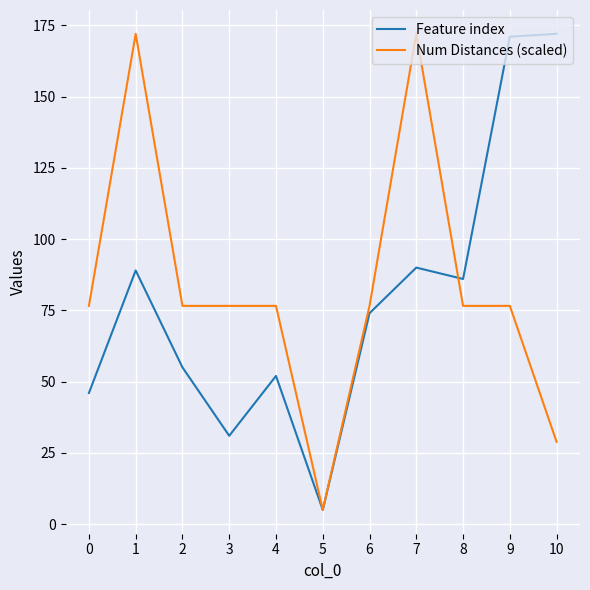

What is the total value across all series at 5?

10.0